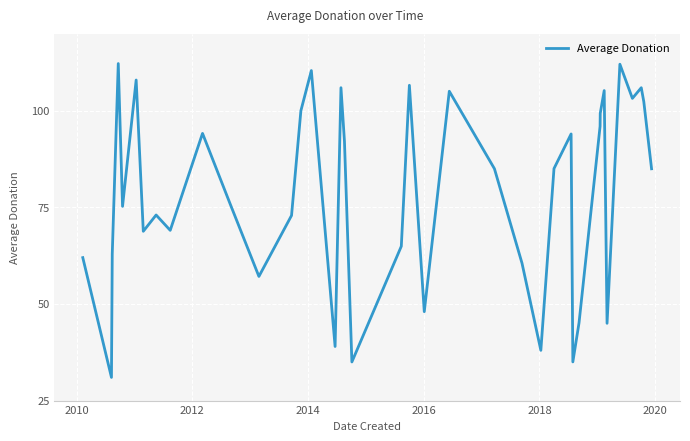

How many lines are shown in the chart?

1